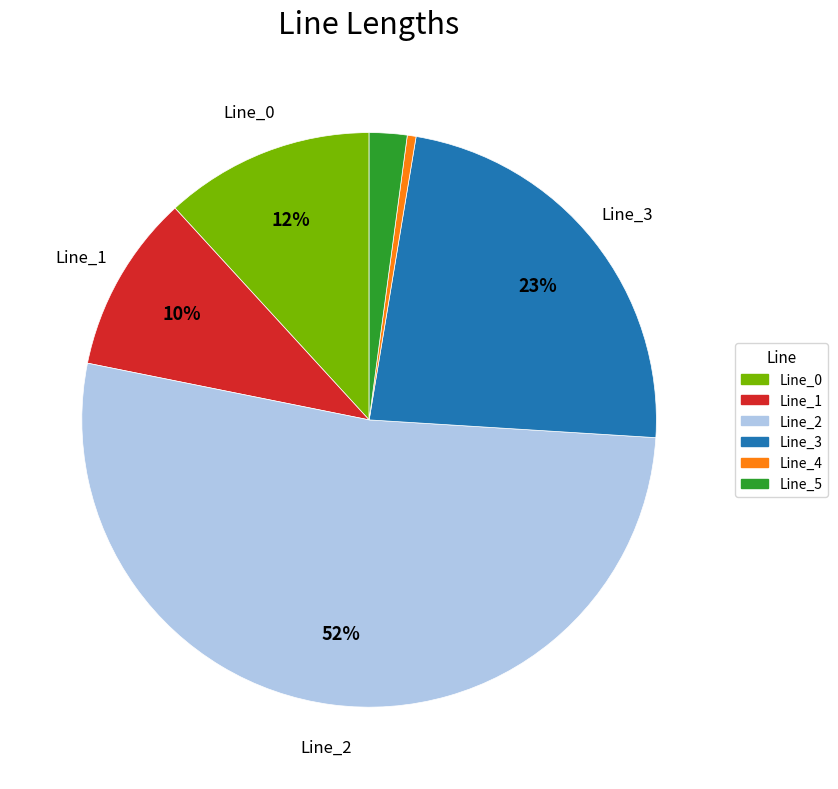

Between Line_1 and Line_5, which is larger?

Line_1